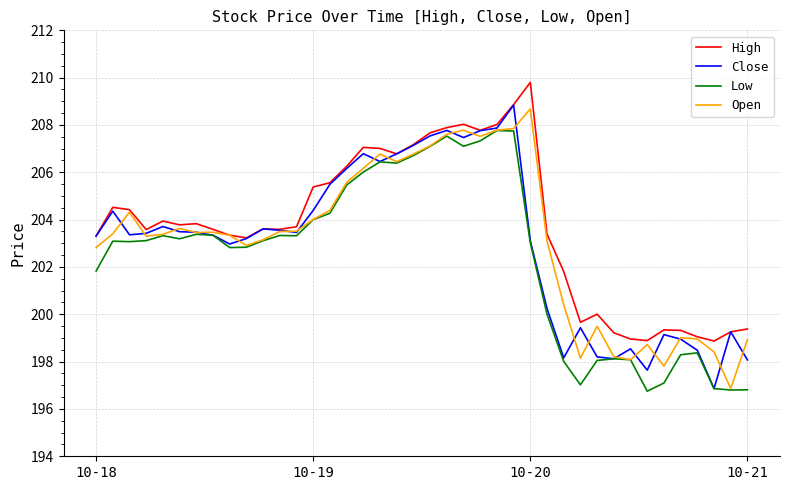

Is this an area chart (filled region under the line)?

No